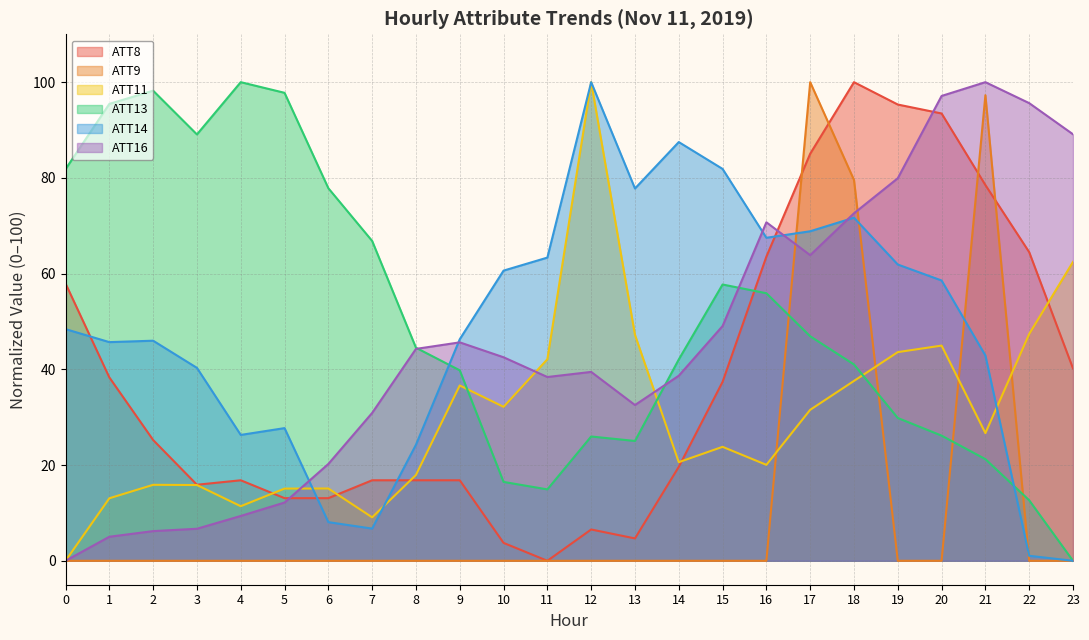

At which category does ATT8 reach its first local valley?

3